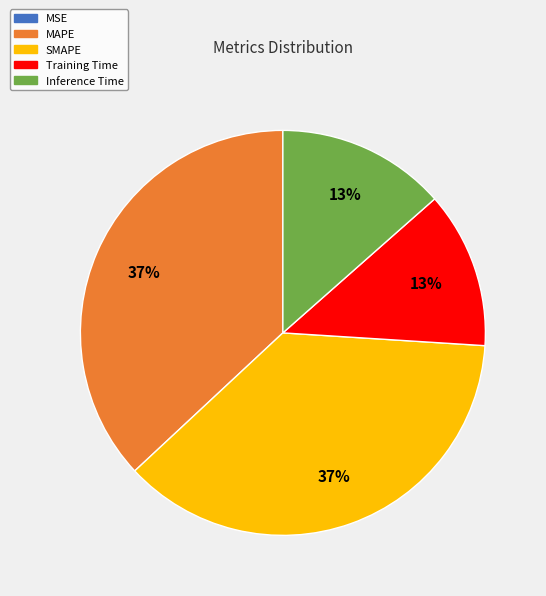

To the nearest percent, what percentage of the pie is Inference Time?

13%